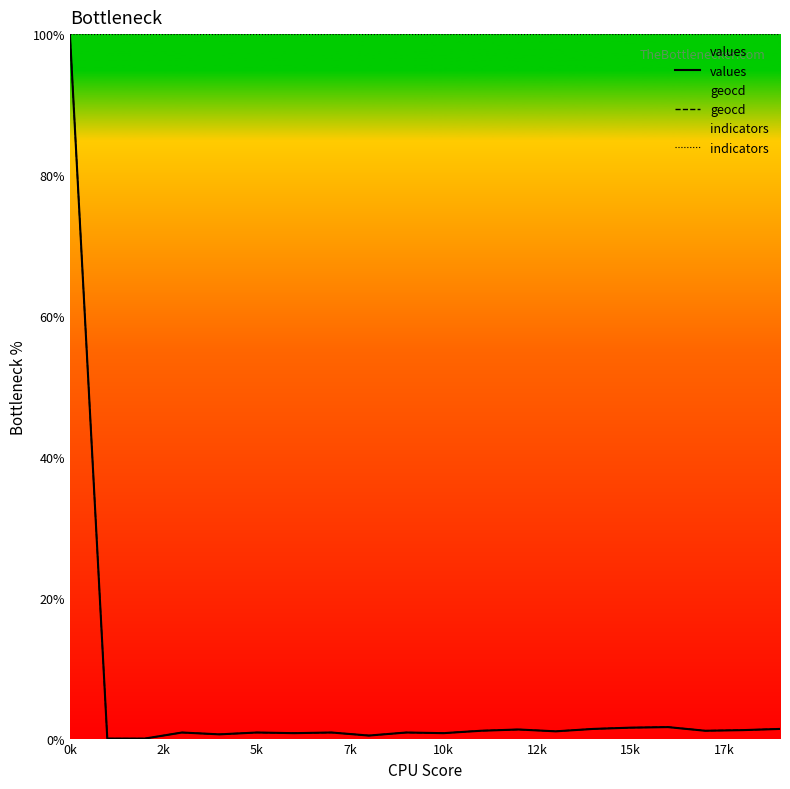

The geocd series shows 31.8 at 5k. True or false?

False